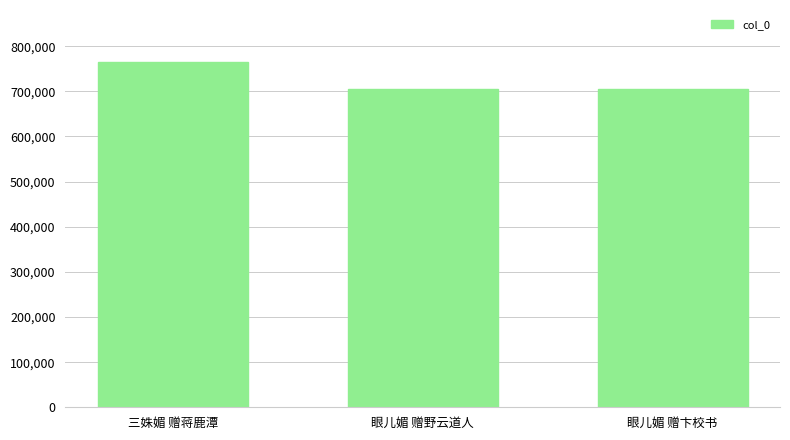

True or false: the data shows 705163 at 眼儿媚 赠野云道人.

True